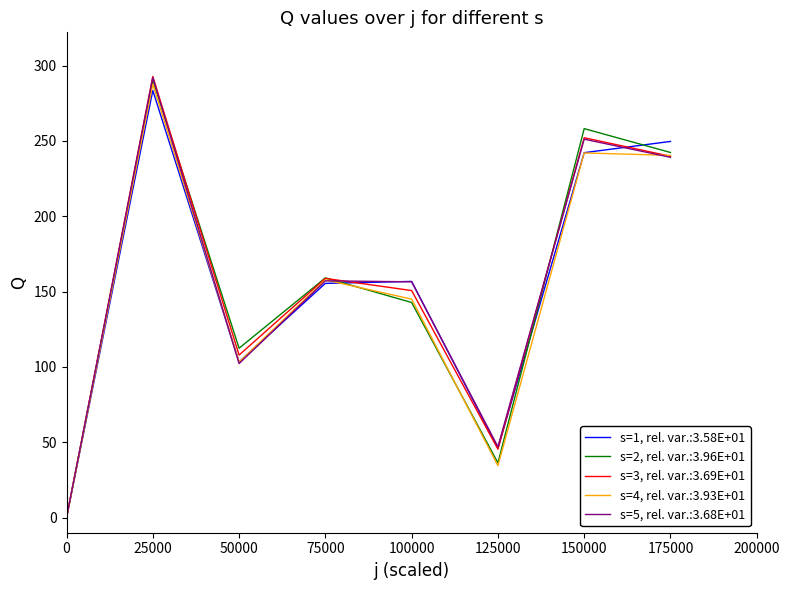

Rank the series by their maximum value, from lowest to highest.

s=1, rel. var.:3.58E+01, s=4, rel. var.:3.93E+01, s=2, rel. var.:3.96E+01, s=5, rel. var.:3.68E+01, s=3, rel. var.:3.69E+01